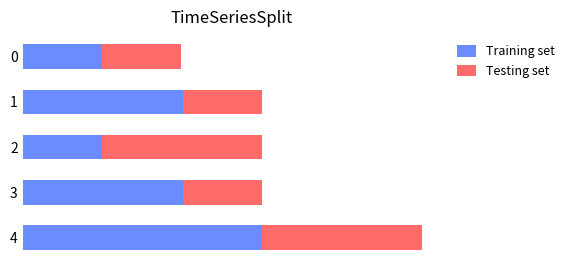

What is the approximate value of Testing set at 0?

44811.8